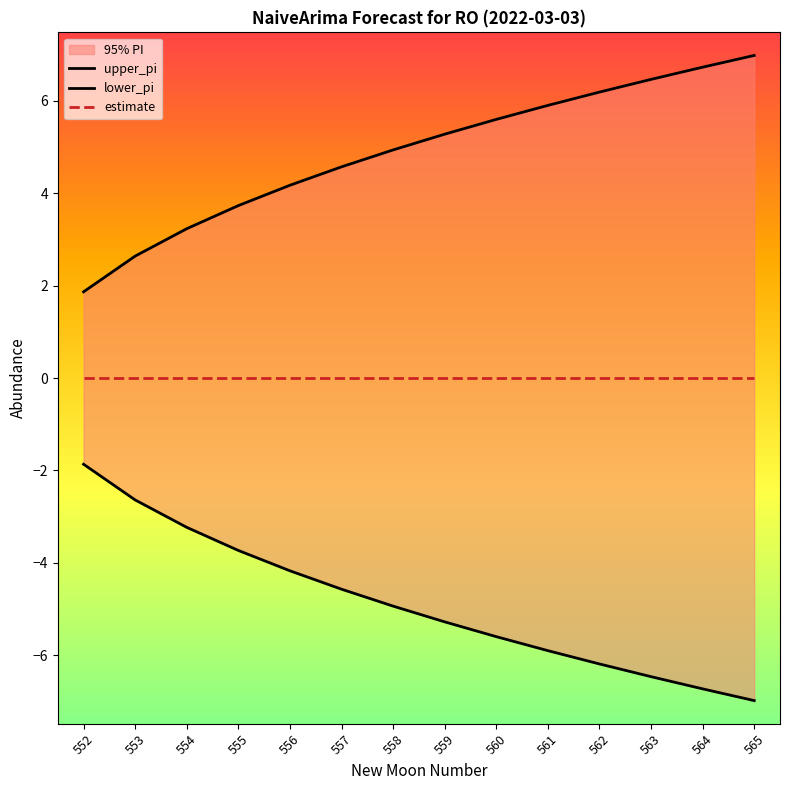

At which category is the sum across all series the highest?

552